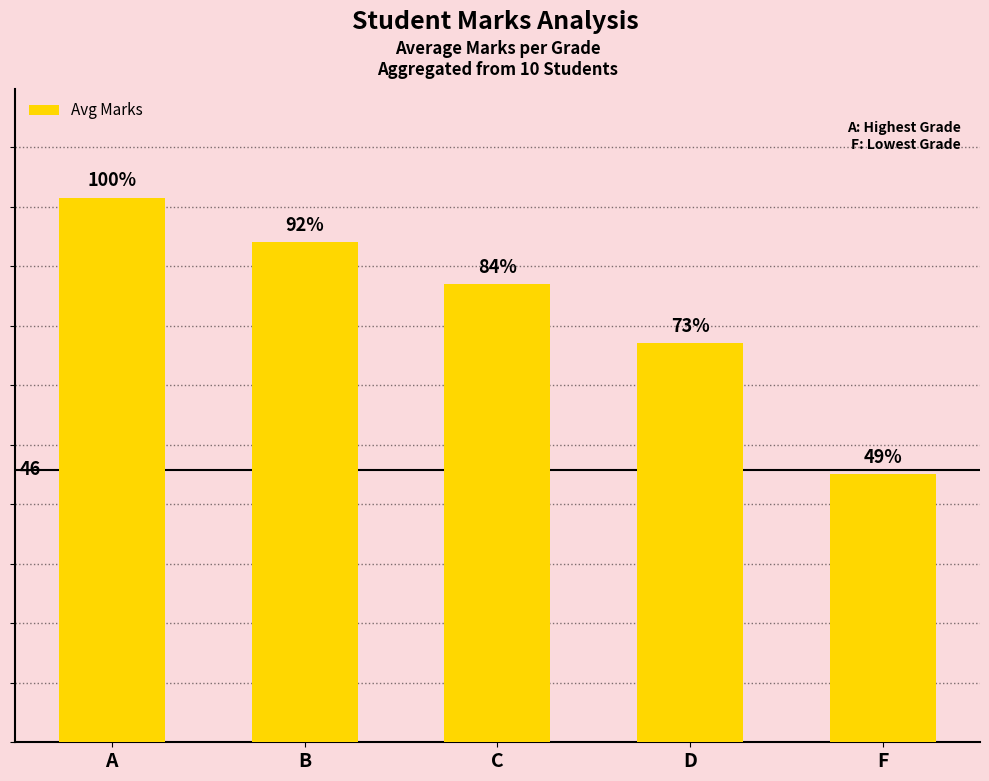

Count the values in the range 67 to 84.

3